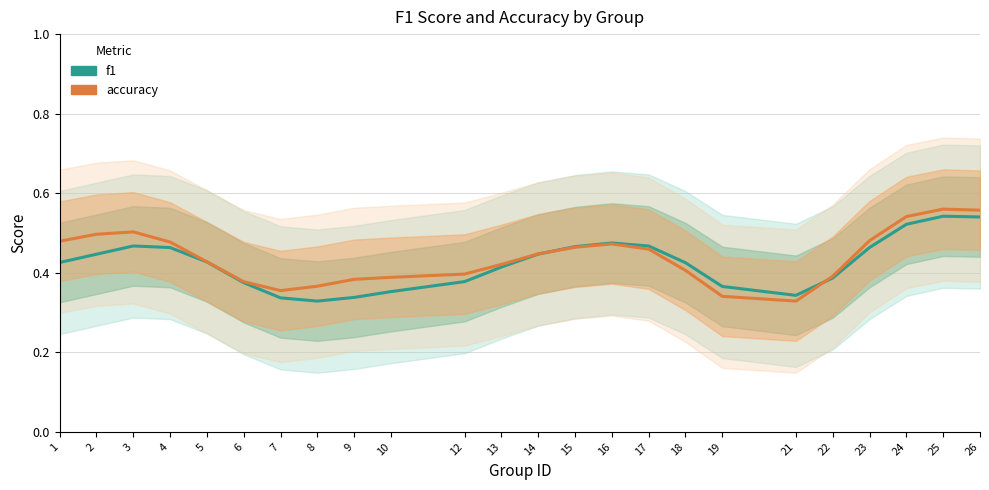

What is the value of the accuracy point at the 5th from the left?

0.4